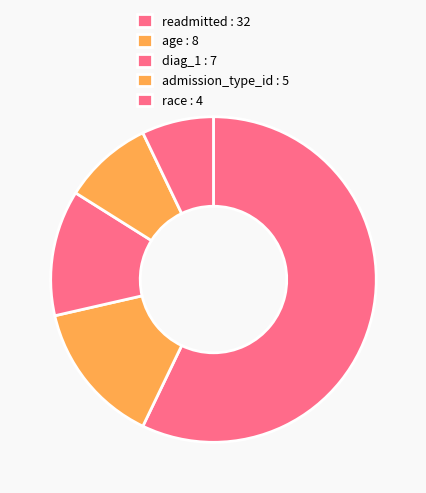

To the nearest percent, what percentage of the pie is diag_1?

12%